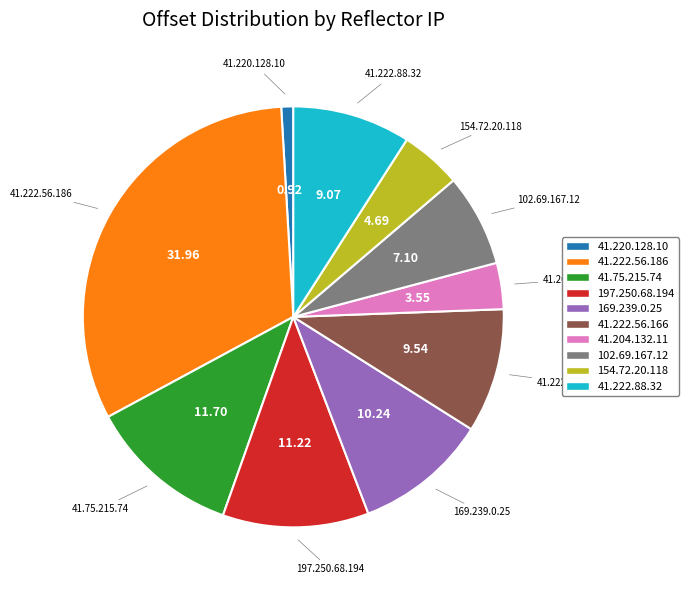

What is the ratio of the value at 197.250.68.194 to the value at 169.239.0.25?

1.1